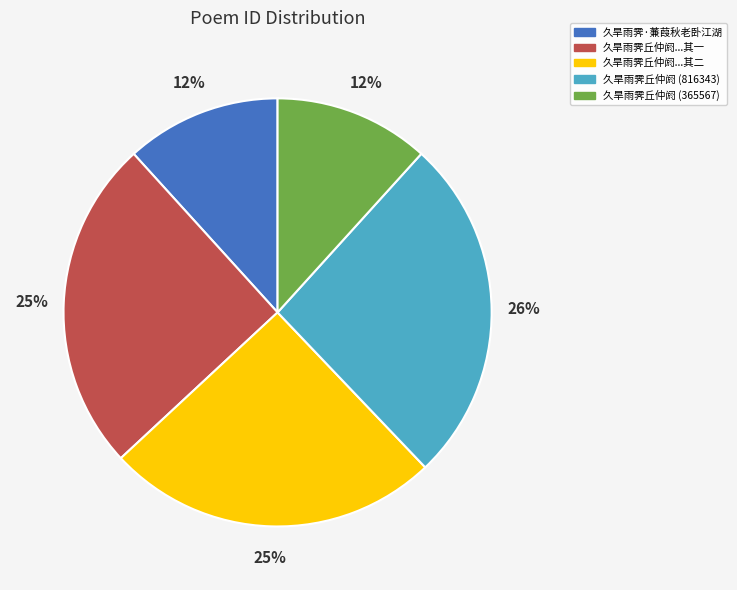

To the nearest percent, what is the difference between the largest and smallest slice percentages?

14%